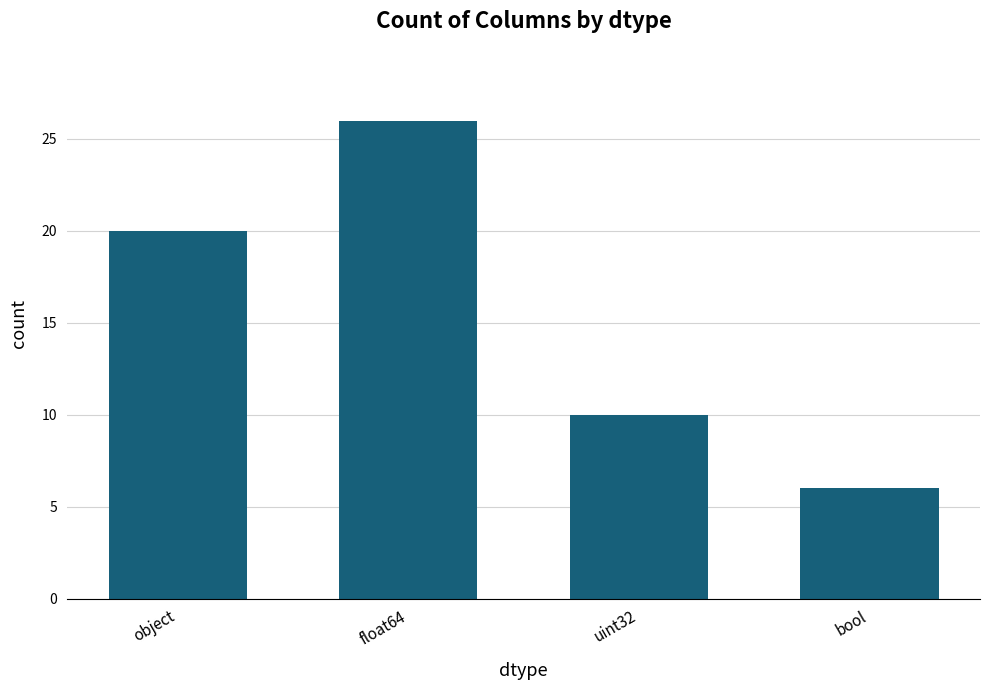

What is the label of the 3rd bar from the left?

uint32